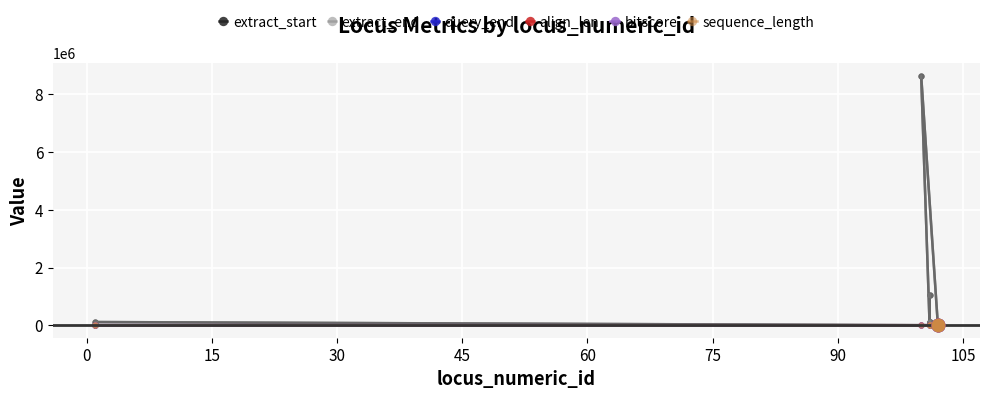

True or false: query_end has more than 0 interior local peaks.

True